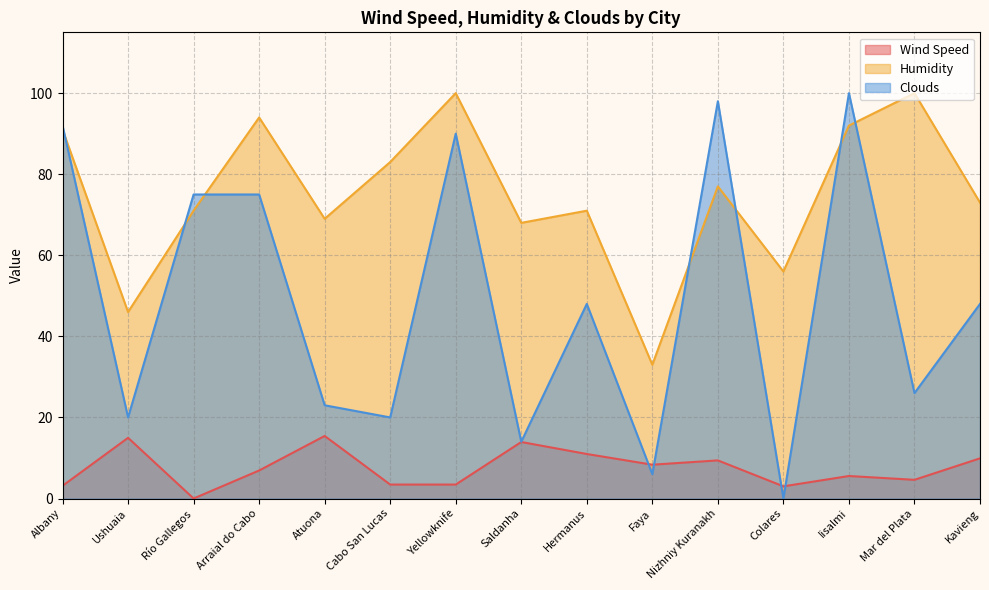

What is the label of the 9th point from the right?

Yellowknife